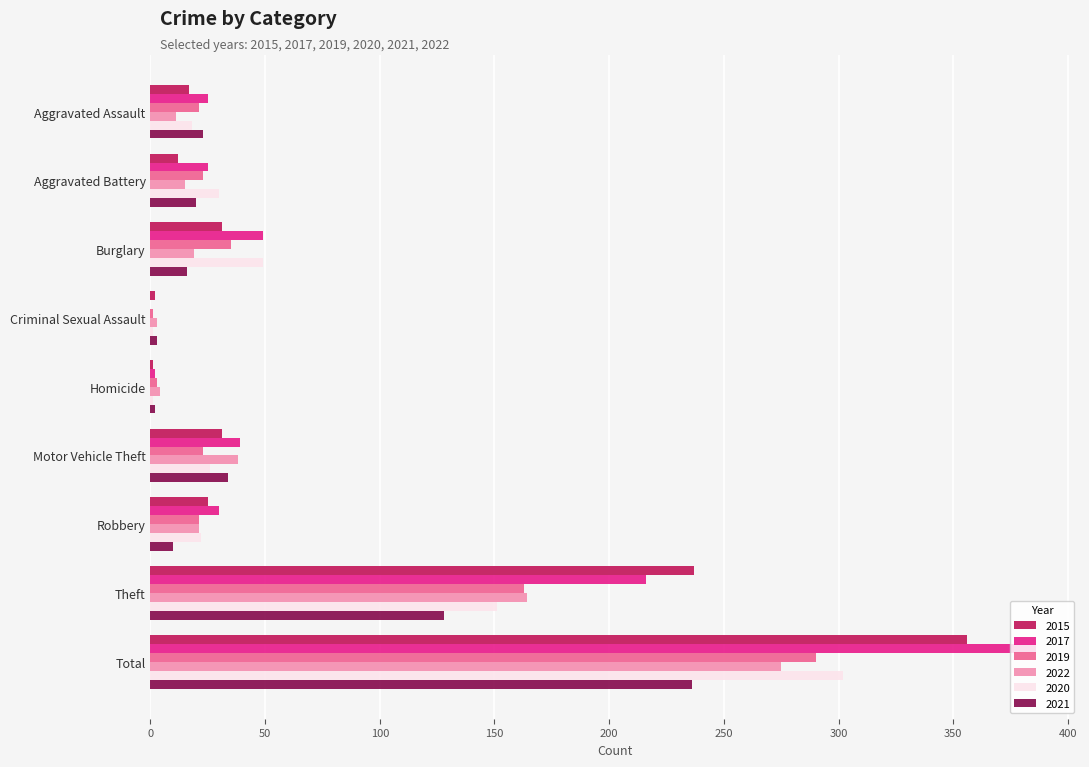

What is the average value of the 2020 series?

67